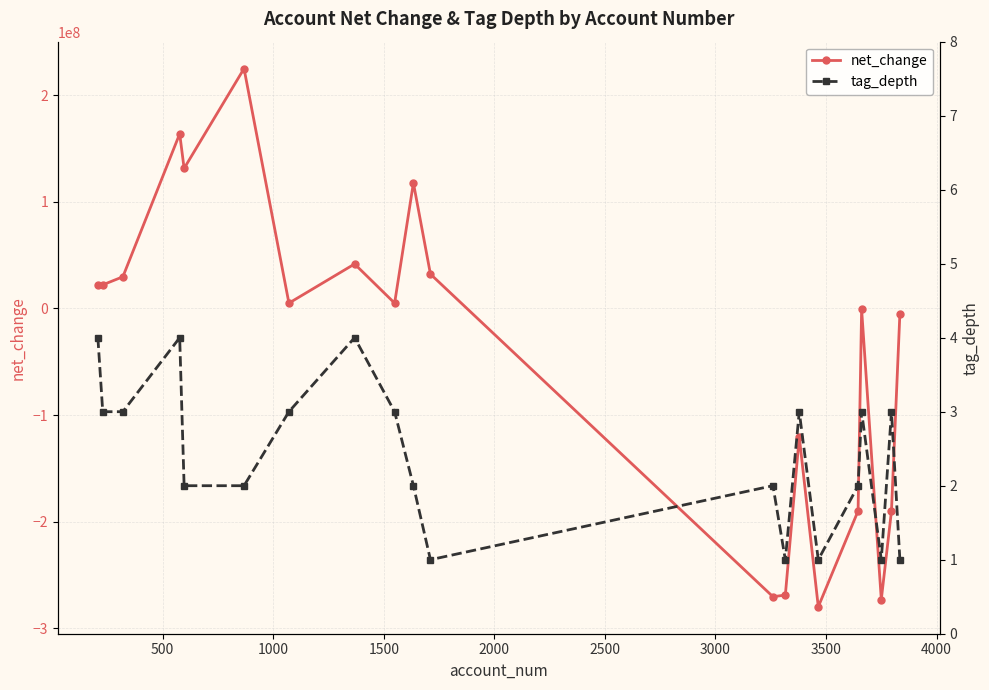

How many lines are shown in the chart?

2